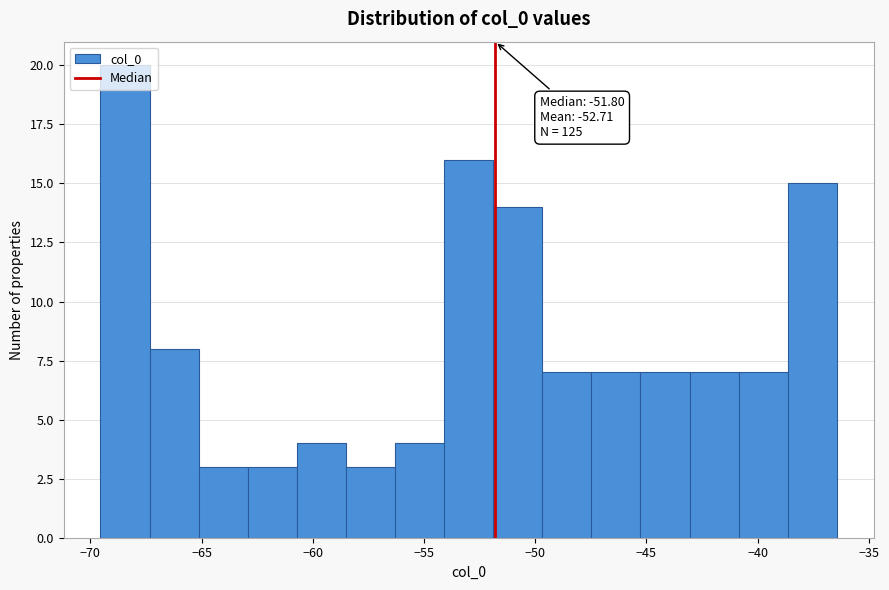

Over which range of the x-axis is the bar tallest?

-69.5 to -67.5